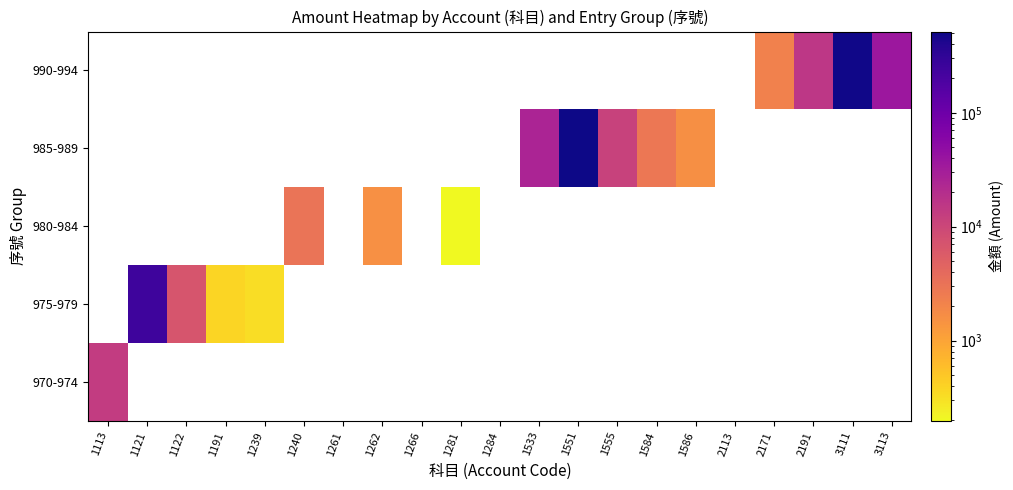

At 1239, list the series in order from largest to smallest.

975-979, 970-974, 980-984, 985-989, 990-994